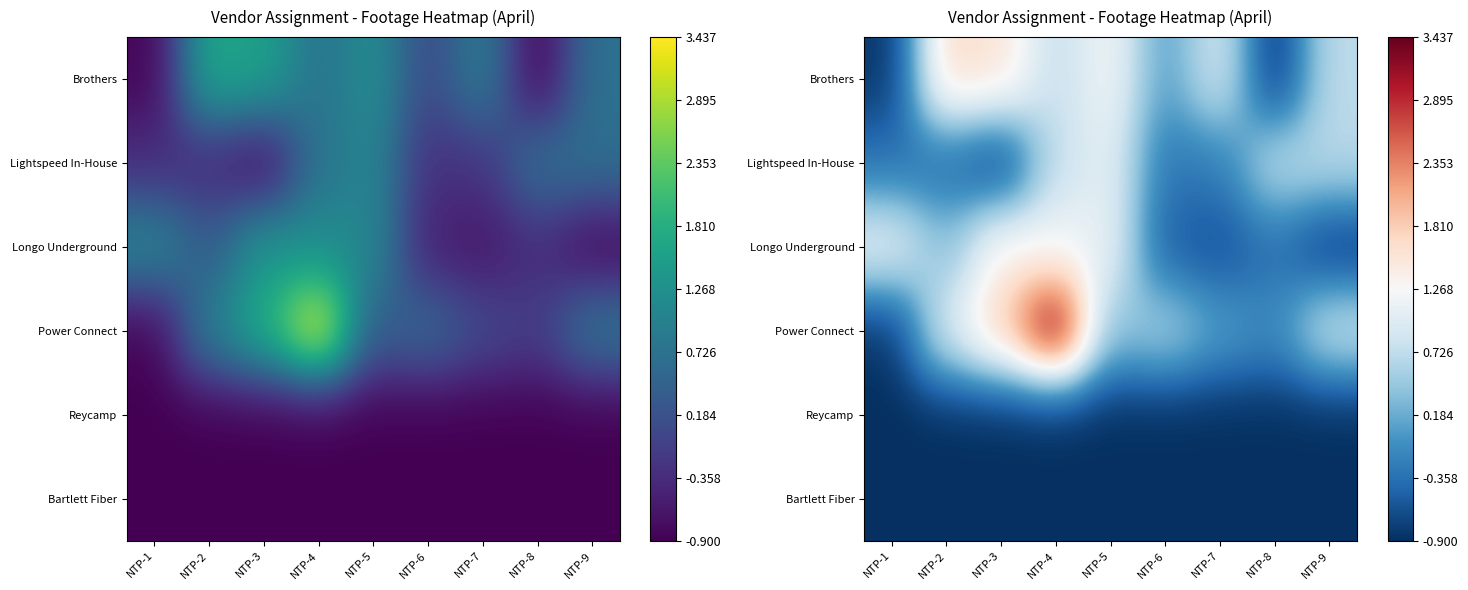

List the series in order of their peak value, lowest first.

Reycamp, Bartlett Fiber, Lightspeed In-House, Longo Underground, Brothers, Power Connect